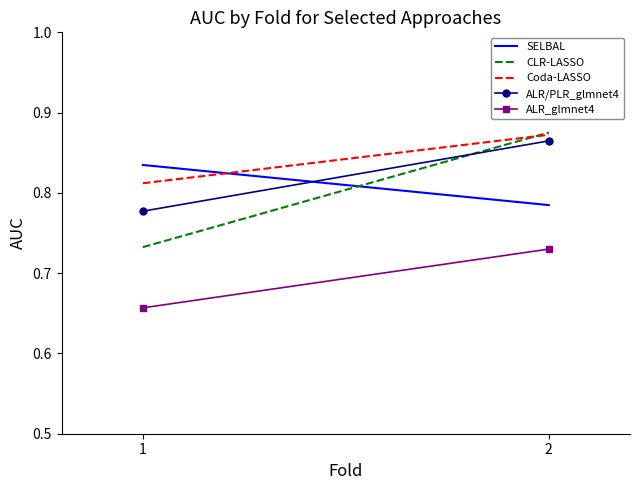

What is the approximate value of CLR-LASSO at 1?

0.7